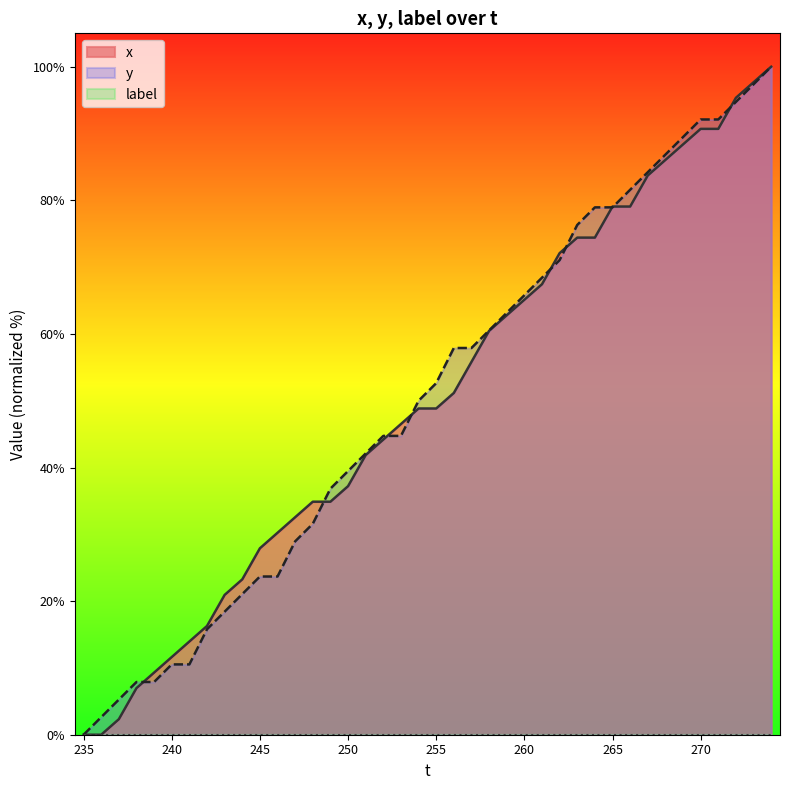

What is the total value across all series at 240?

22.2